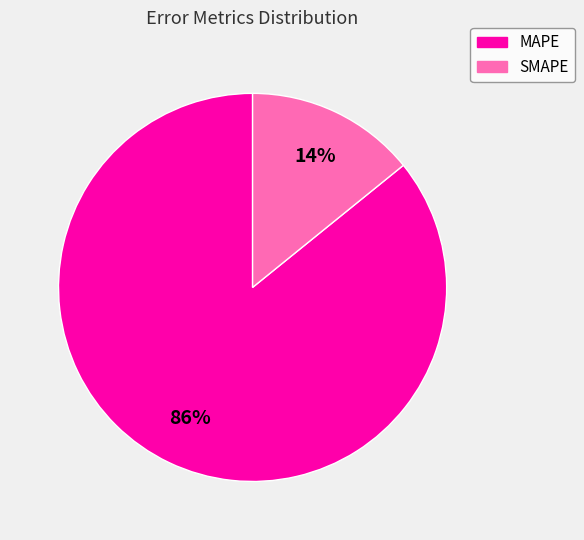

Which slice is the smallest?

SMAPE